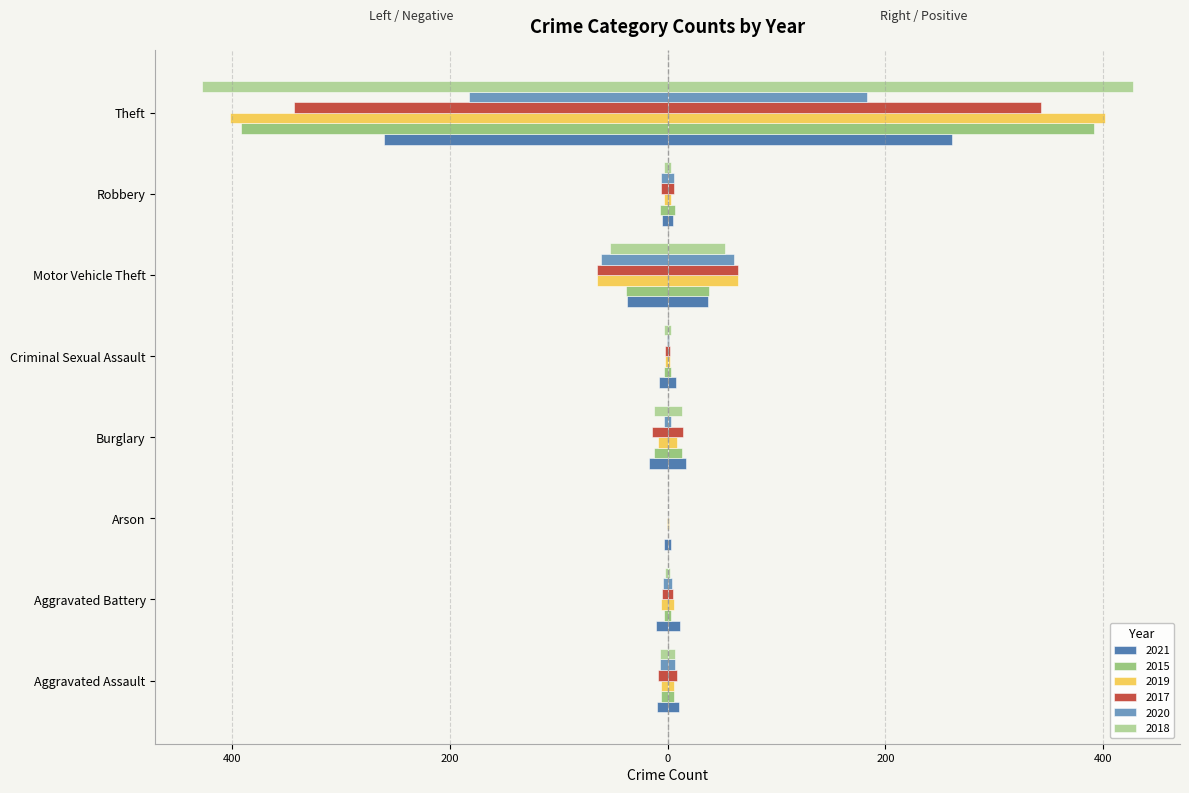

What is the value of the 2021 bar at the 4th from the left?

-17